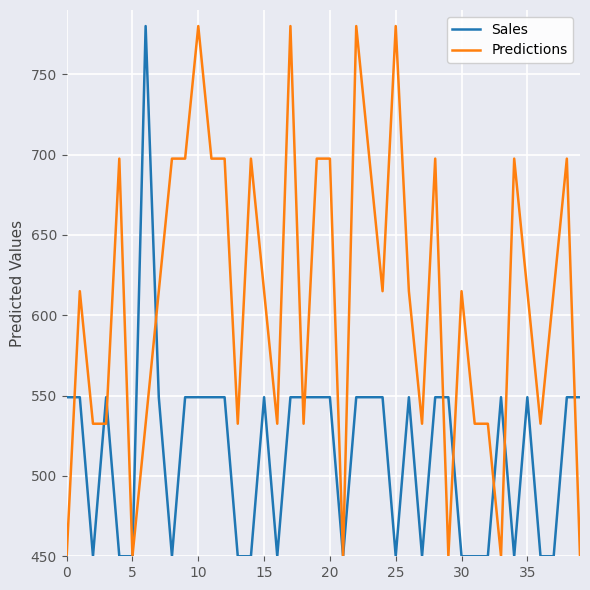

Reading left to right, list all the values displayed in this chart.

Sales: 549.0	549.0	450.0	549.0	450.0	450.0	780.0	549.0	450.0	549.0	549.0	549.0	549.0	450.0	450.0	549.0	450.0	549.0	549.0	549.0	549.0	450.0	549.0	549.0	549.0	450.0	549.0	450.0	549.0	549.0	450.0	450.0	450.0	549.0	450.0	549.0	450.0	450.0	549.0	549.0
Predictions: 450.0	615.0	532.5	532.5	697.5	450.0	532.5	615.0	697.5	697.5	780.0	697.5	697.5	532.5	697.5	615.0	532.5	780.0	532.5	697.5	697.5	450.0	780.0	697.5	615.0	780.0	615.0	532.5	697.5	450.0	615.0	532.5	532.5	450.0	697.5	615.0	532.5	615.0	697.5	450.0